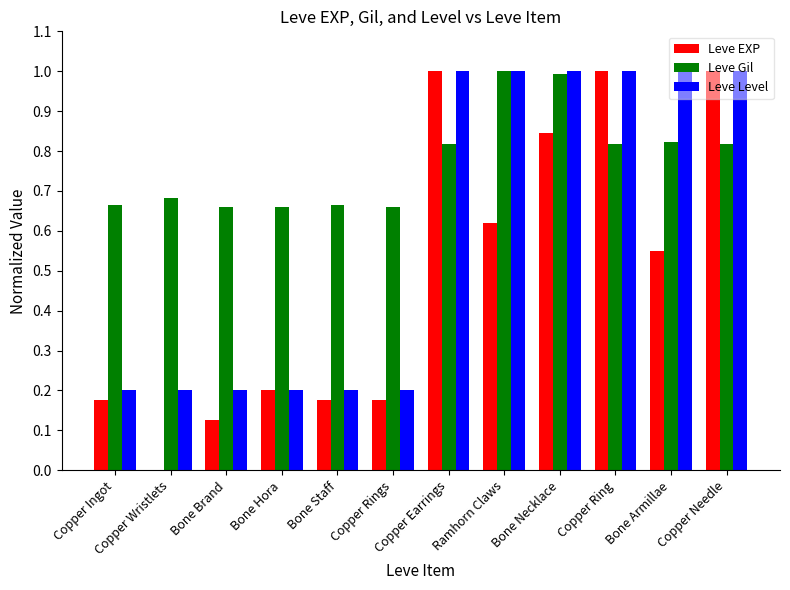

What is the greatest value displayed?

1.0